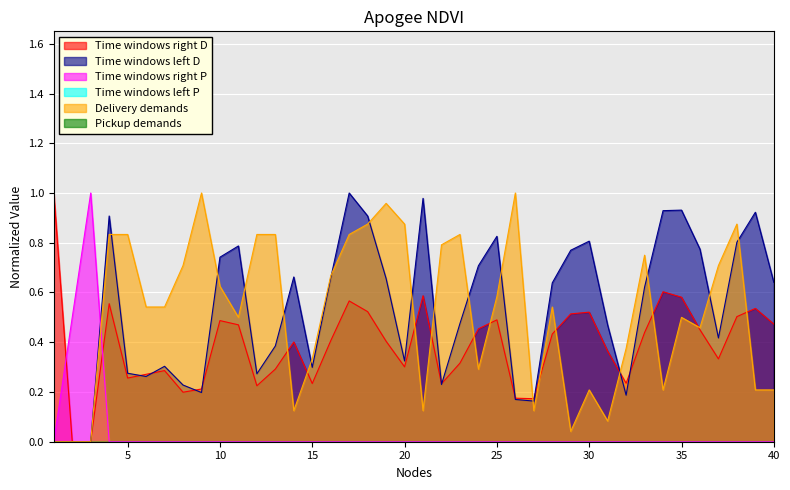

Which has a higher value, 36 or 21?

21